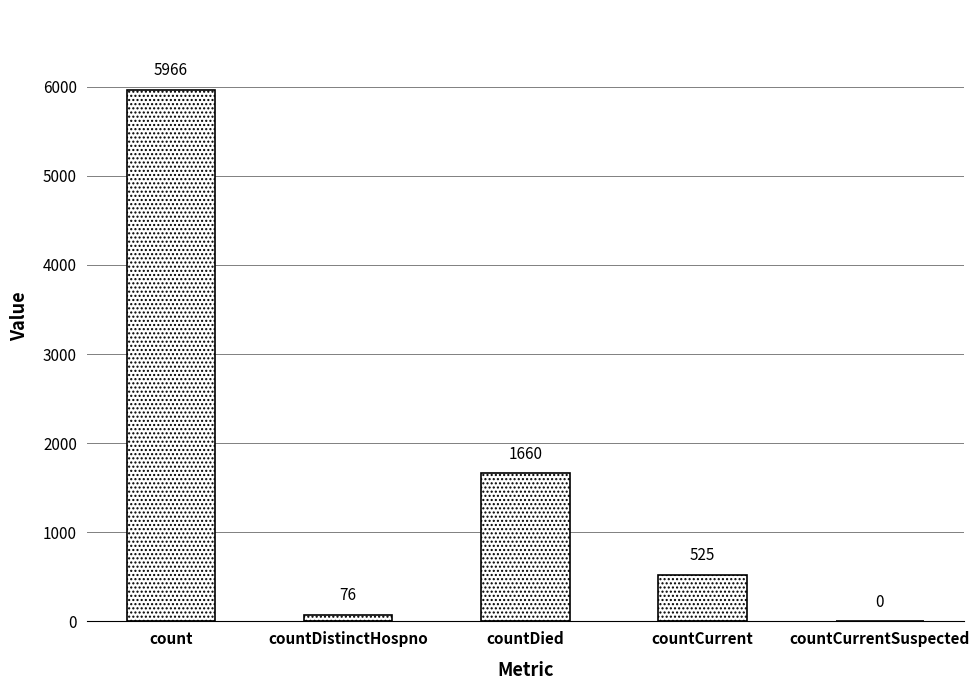

True or false: the data shows 881 at countCurrent.

False